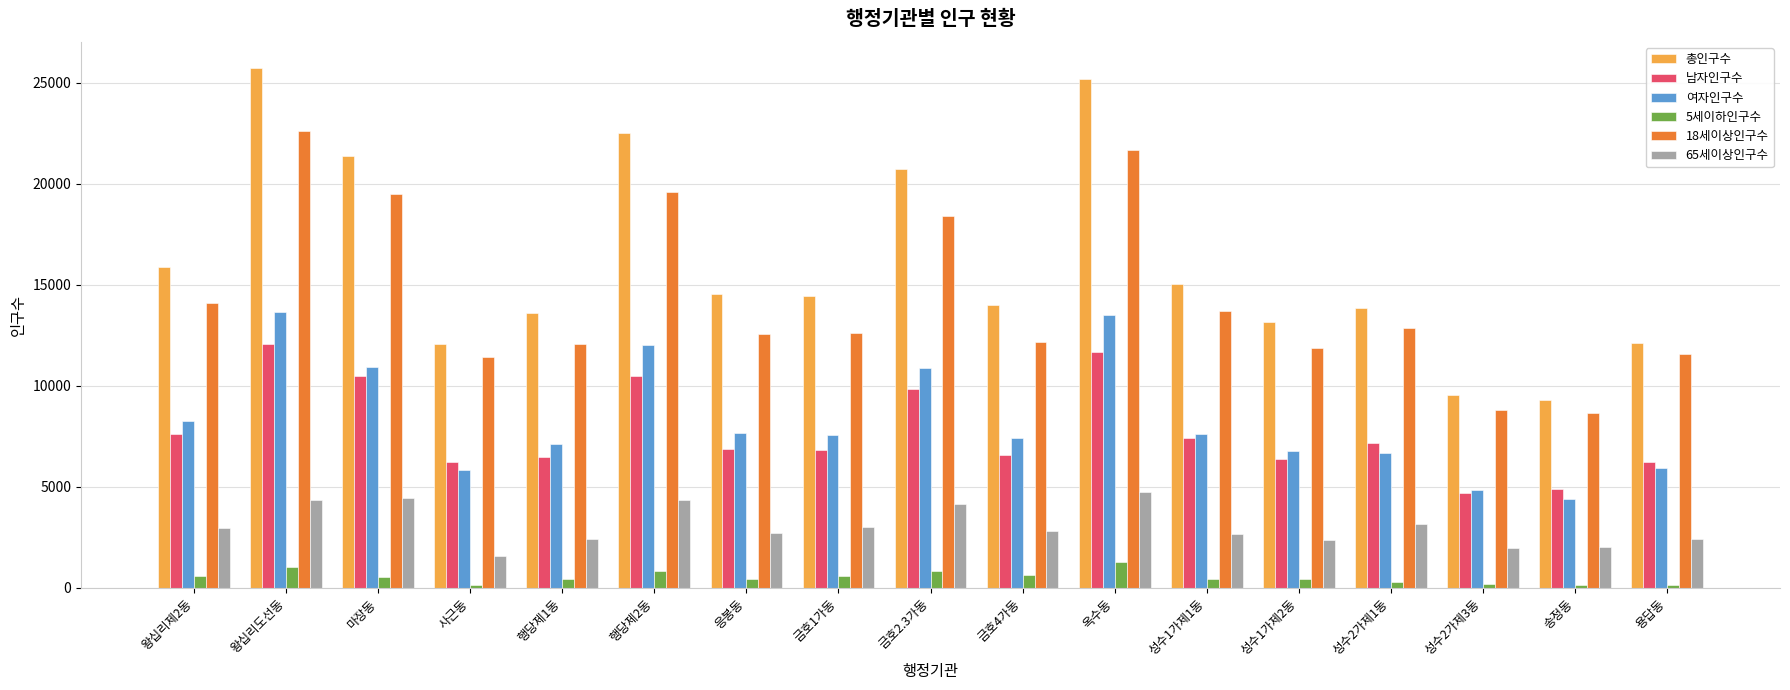

What is the highest value of the 총인구수 series?

25743